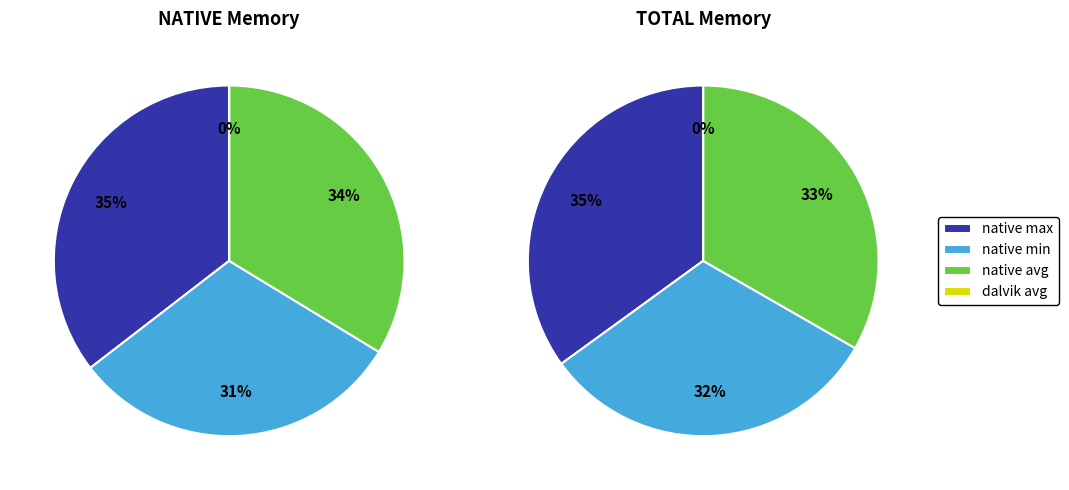

To the nearest percent, what is the combined percentage of native min and native max?

66%